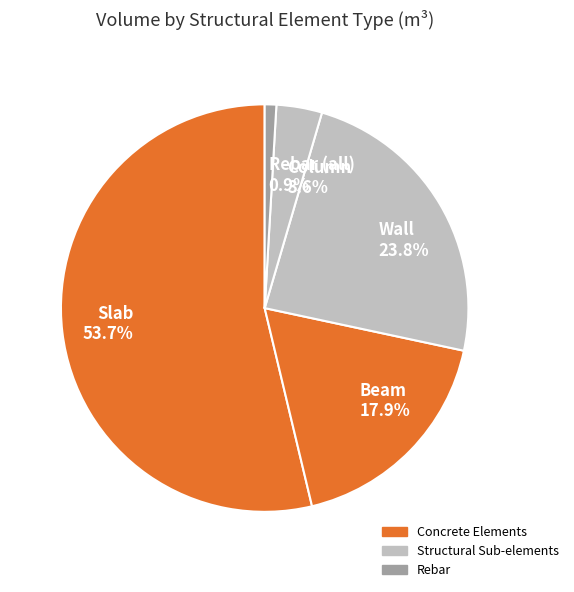

Which category has the smallest portion of the pie?

Rebar (all)